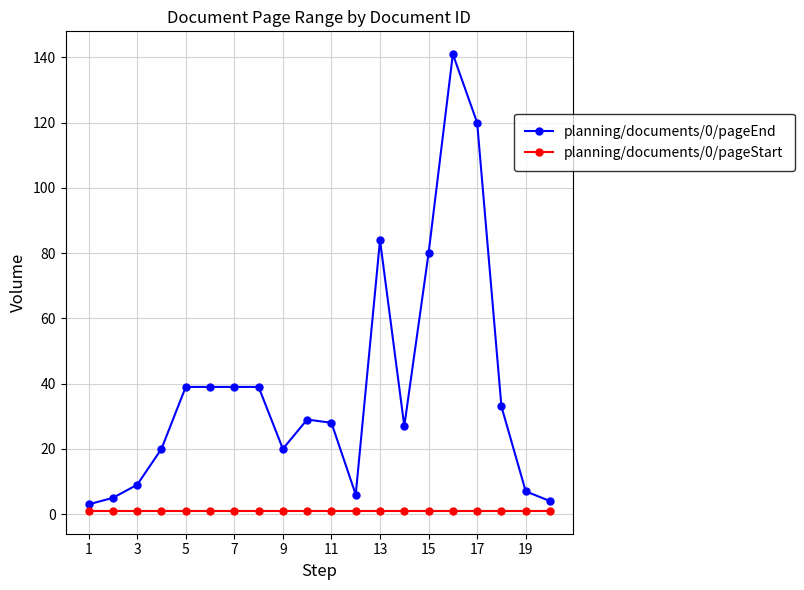

True or false: planning/documents/0/pageEnd and planning/documents/0/pageStart intersect in this chart.

False